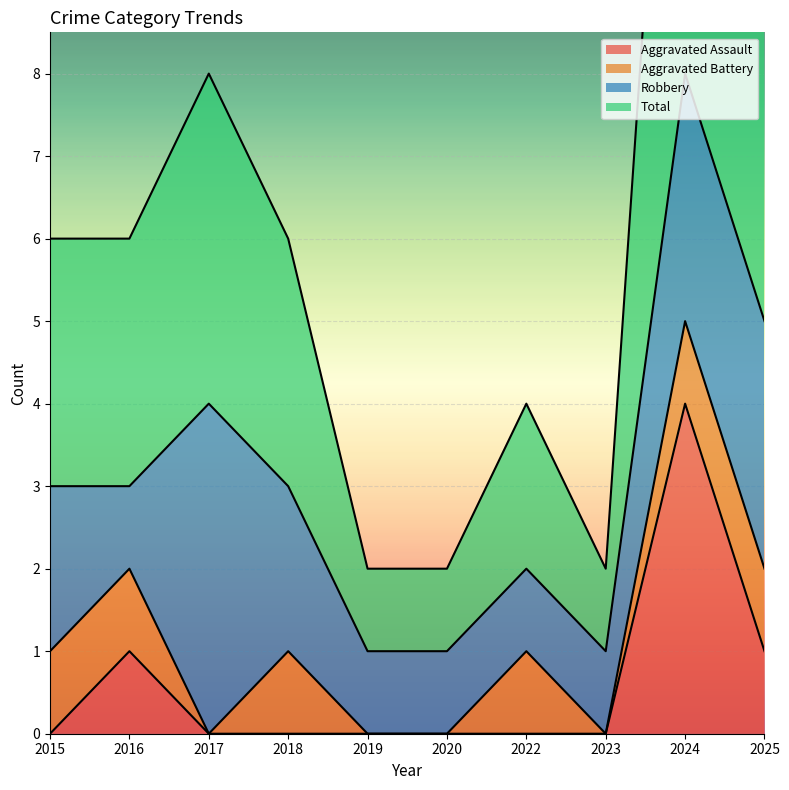

The value of Aggravated Assault at 2022 is 0. True or false?

True